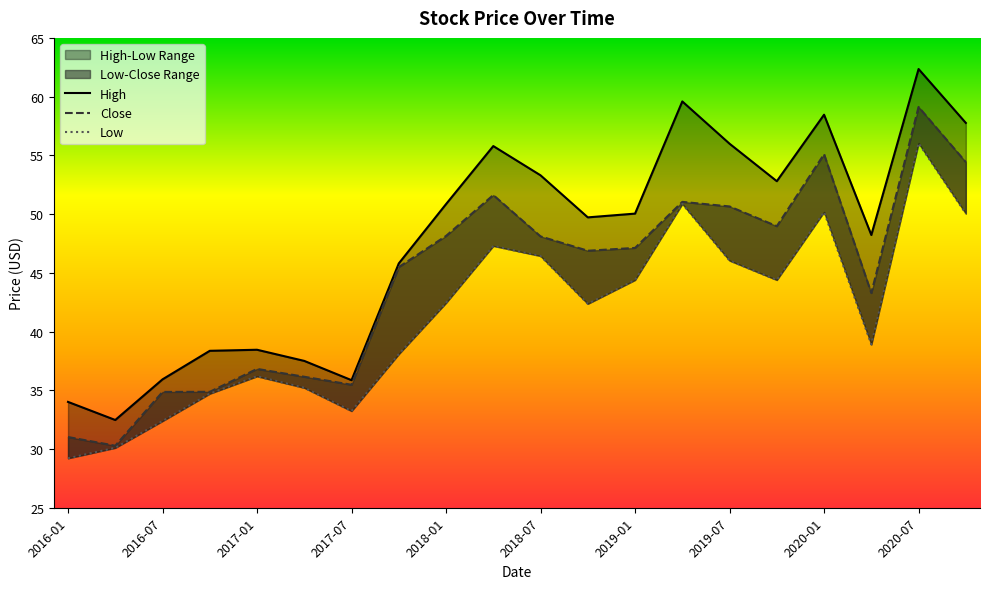

What is the average value of the Close series?

44.5